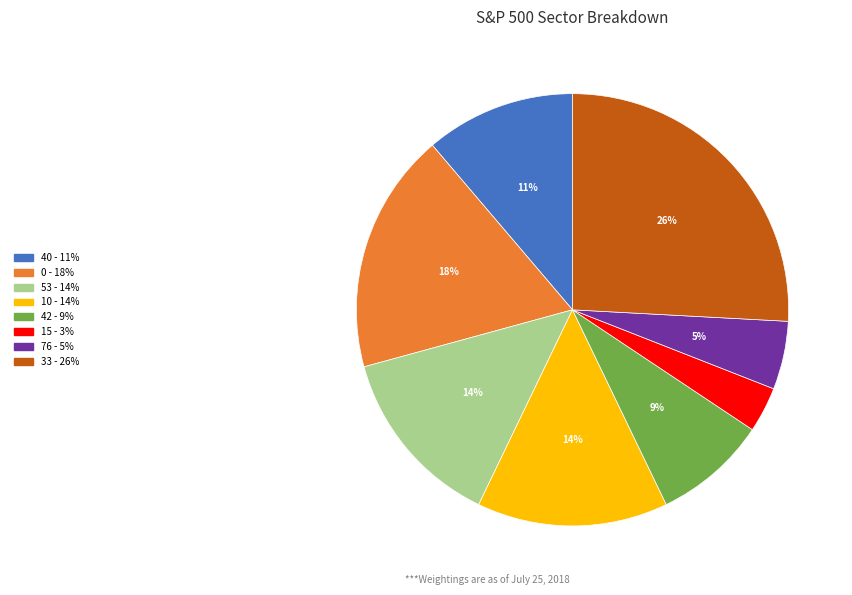

How many segments does this pie chart have?

8